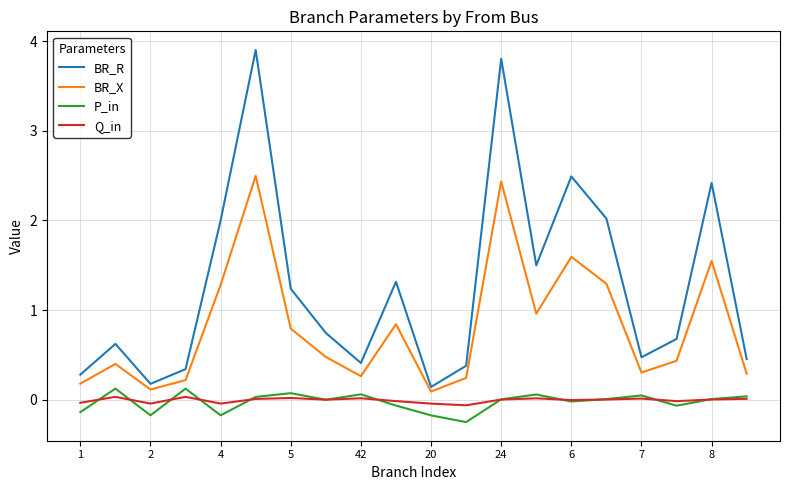

Which series has the largest range (max minus min)?

BR_R